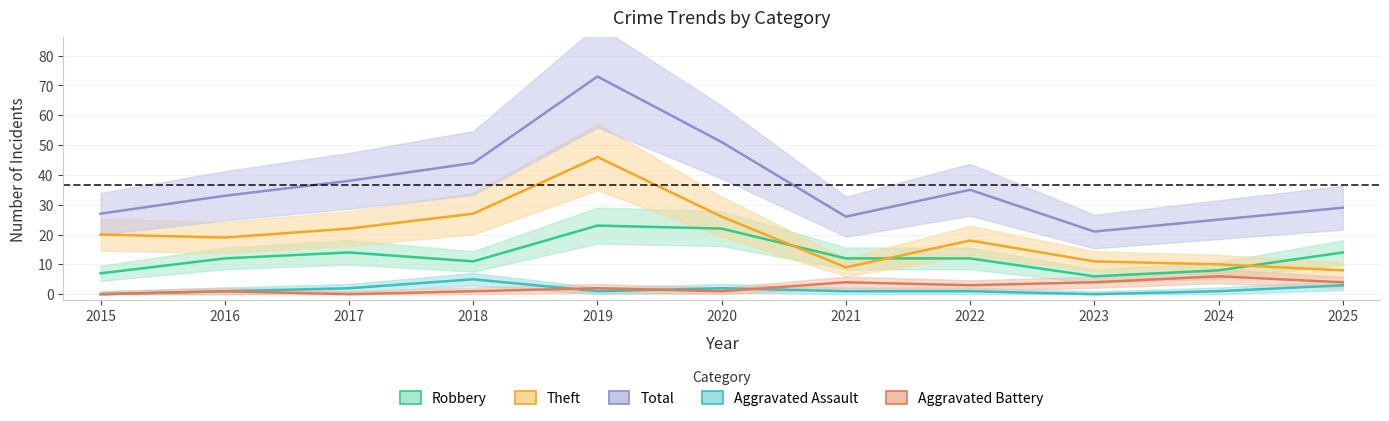

What is the value of the Aggravated Battery point at the 7th from the left?

4